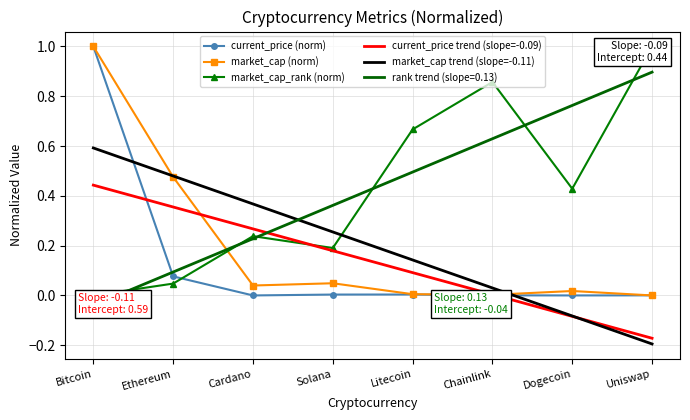

Between Cardano and Uniswap, which series saw the biggest shift?

market_cap_rank (norm)